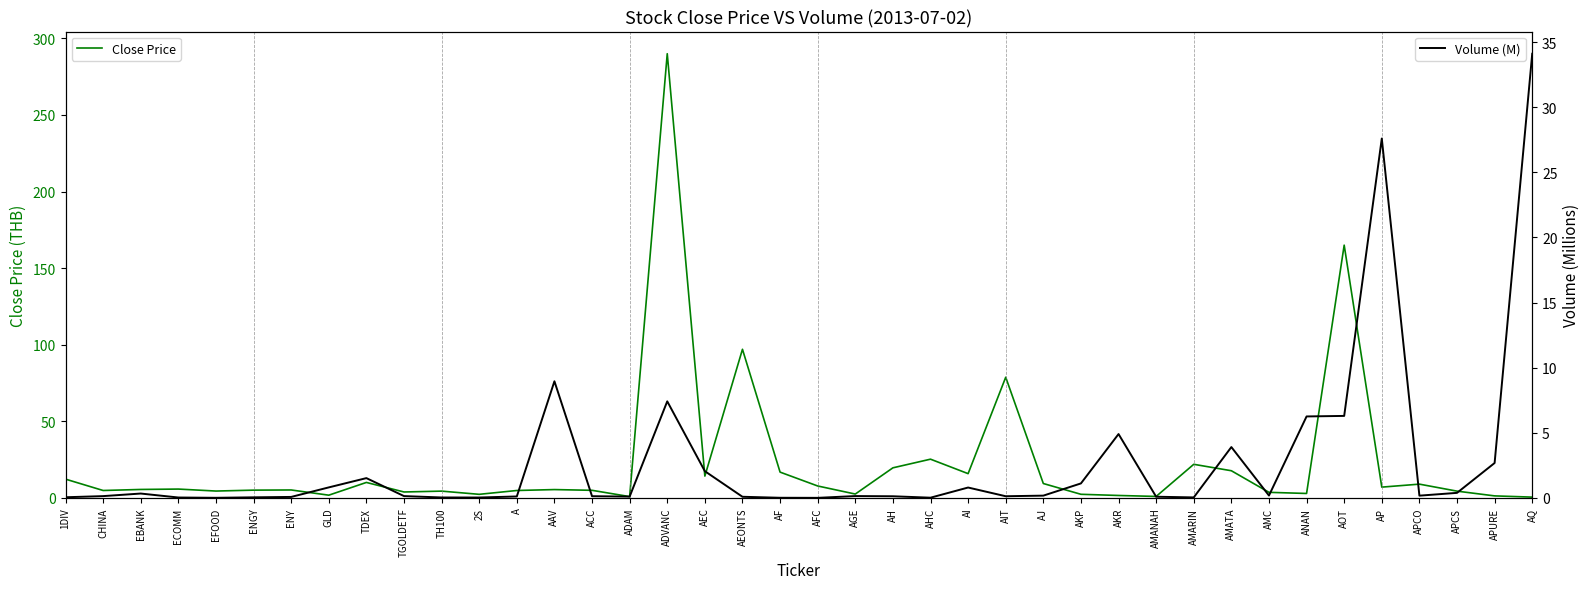

True or false: Close Price and Volume (M) cross at least once.

True